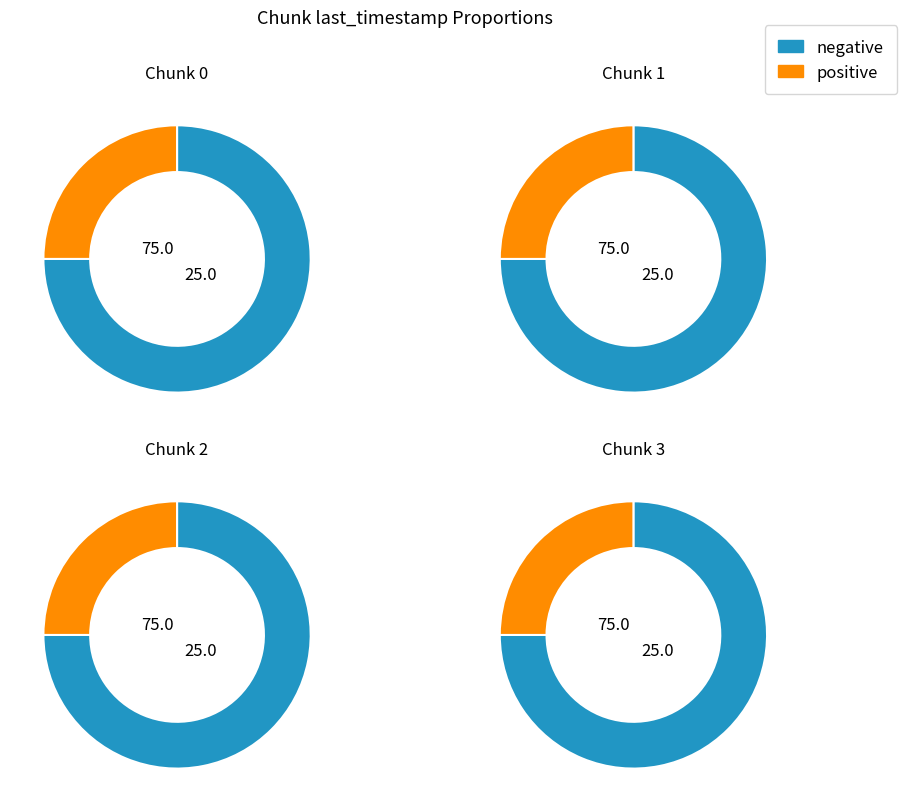

Approximately how many times larger is the value at 1 compared to 0?

1.0